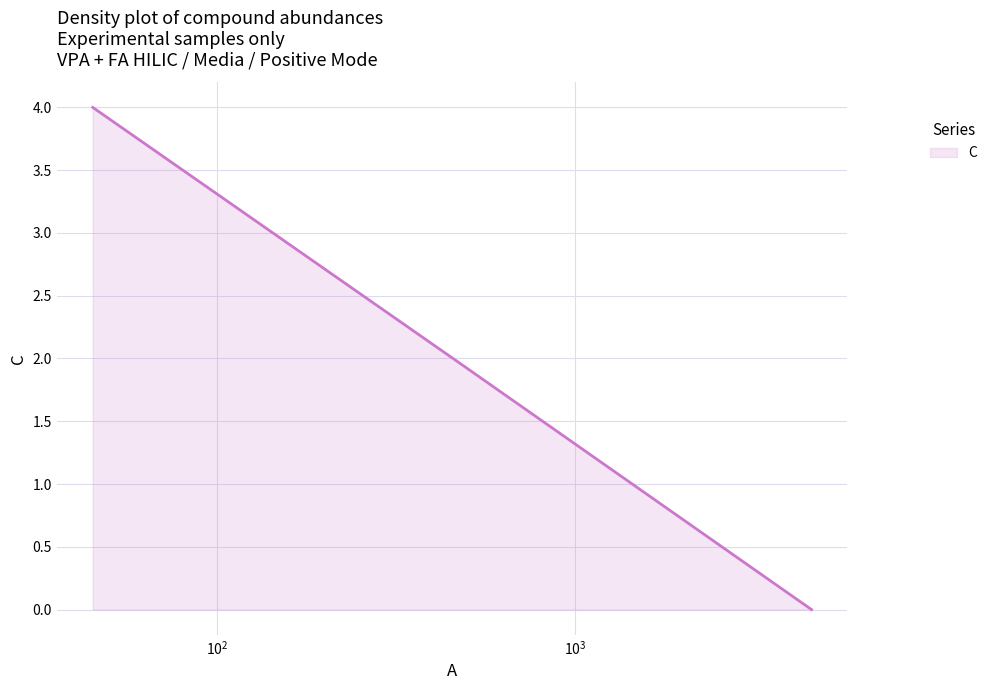

What is the greatest value displayed?

4